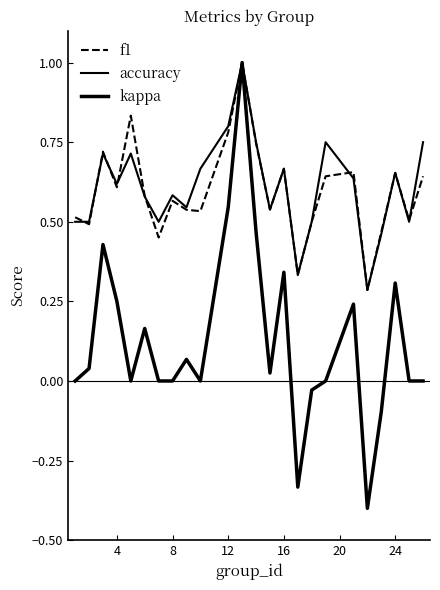

How many lines are shown in the chart?

3